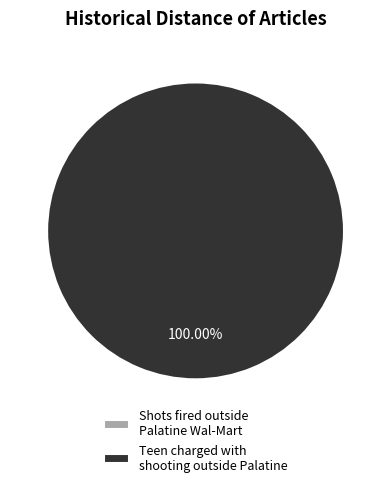

True or false: Shots fired outside Palatine Wal-Mart accounts for 1% of the total.

False